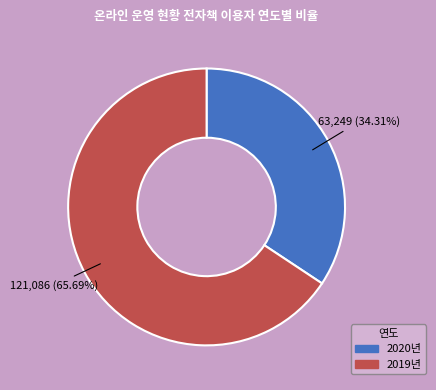

Do 2020년 and 2019년 together represent more than half of the pie?

Yes